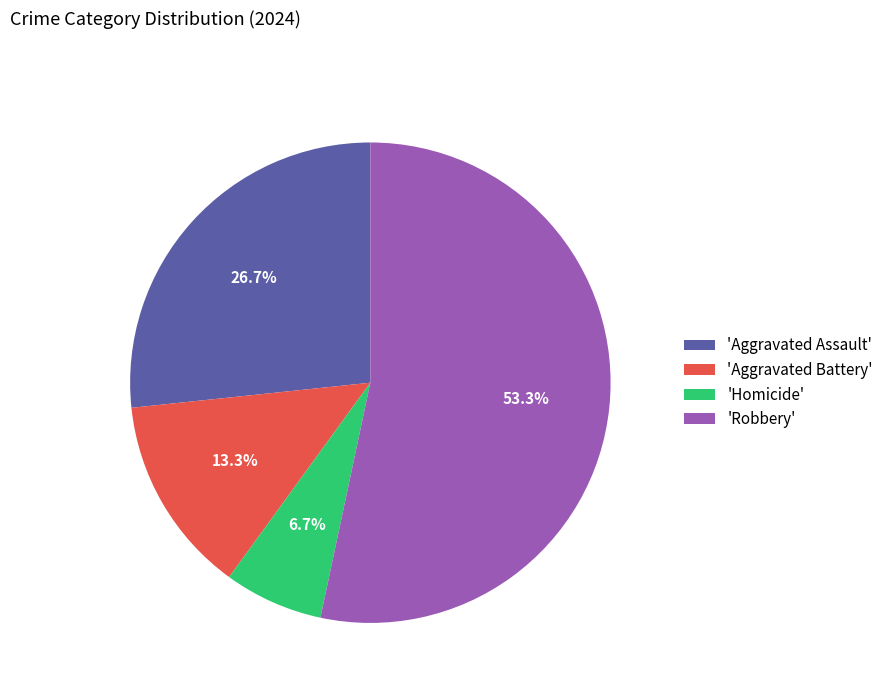

Count the number of slices in the pie.

4